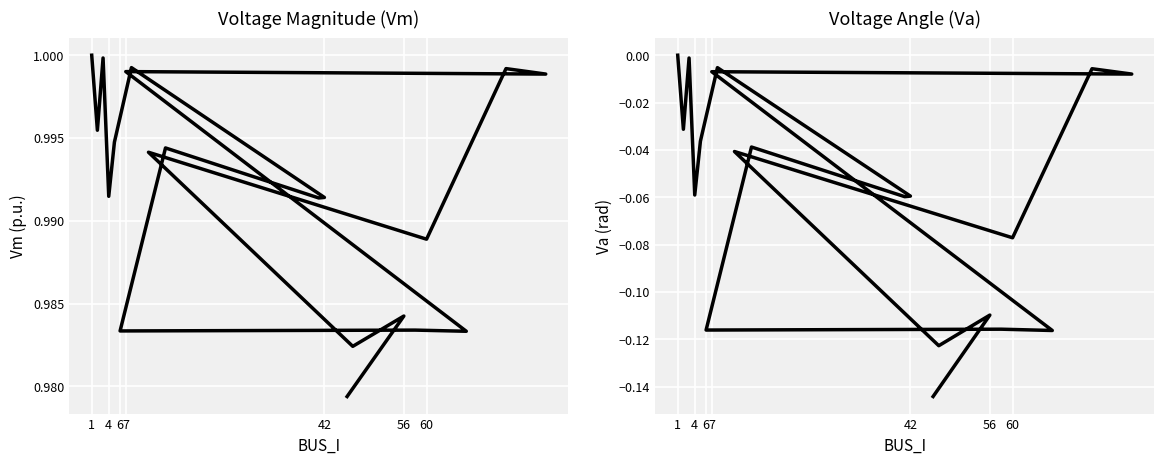

How many interior local peaks does the Vm series have?

8